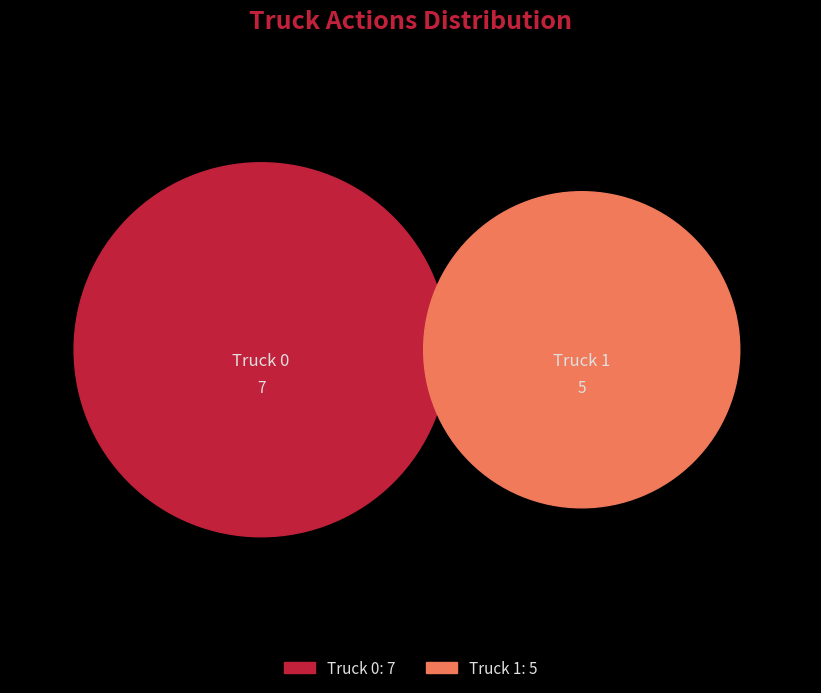

To the nearest percent, what is the combined percentage of Truck 1 and Truck 0?

100%